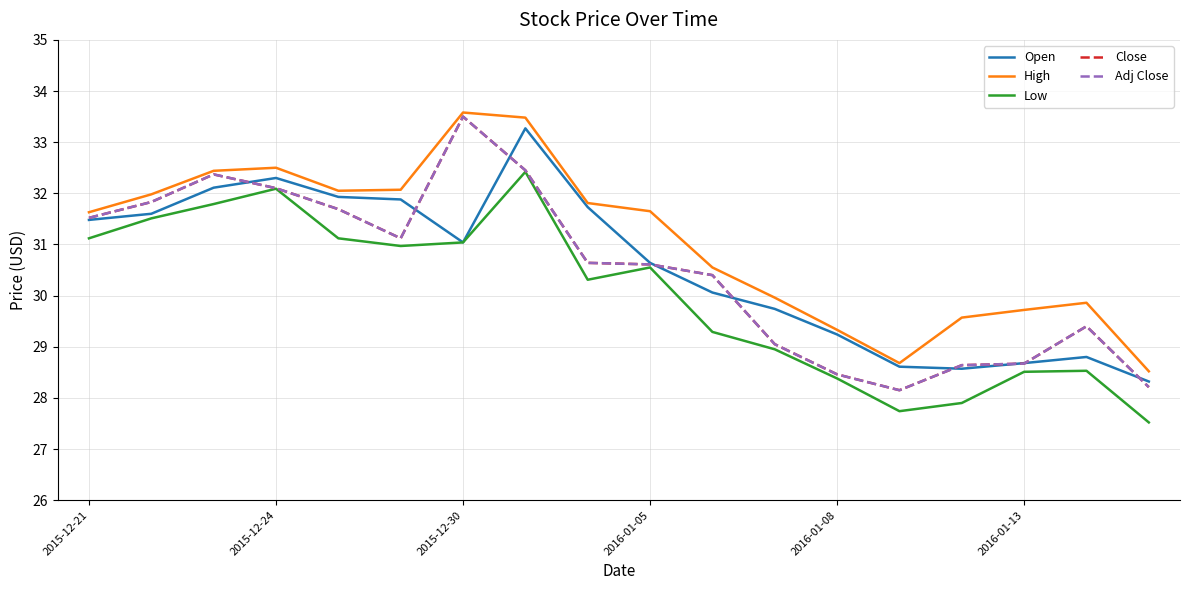

Is this an area chart (filled region under the line)?

No